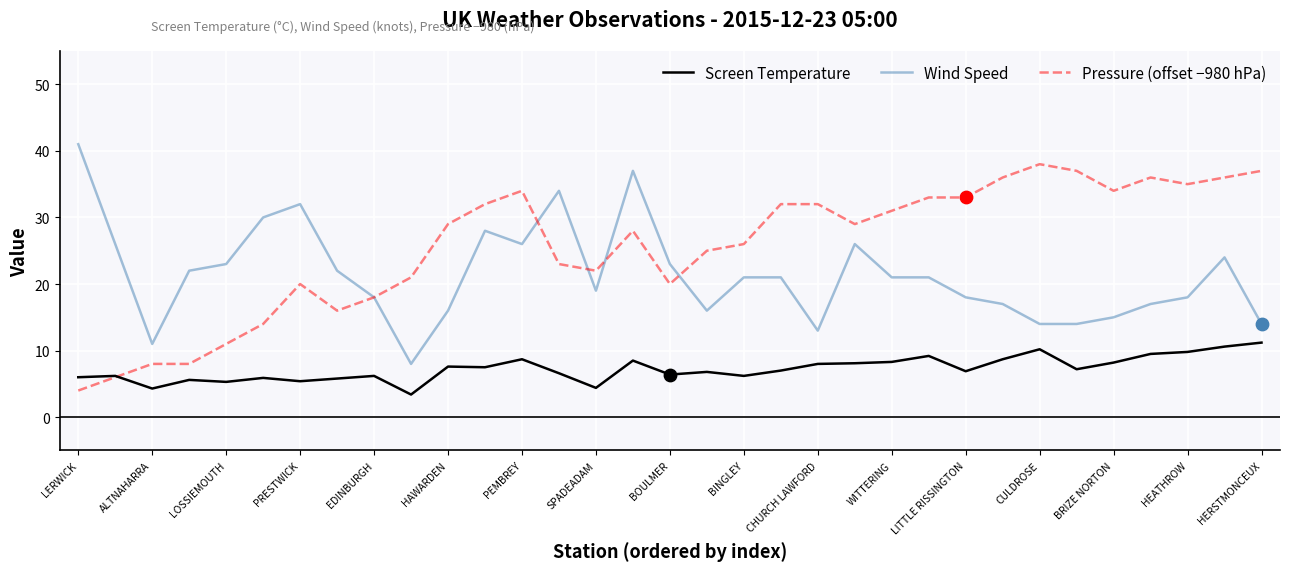

Rank the series by their average value, from highest to lowest.

Pressure (offset −980 hPa), Wind Speed, Screen Temperature